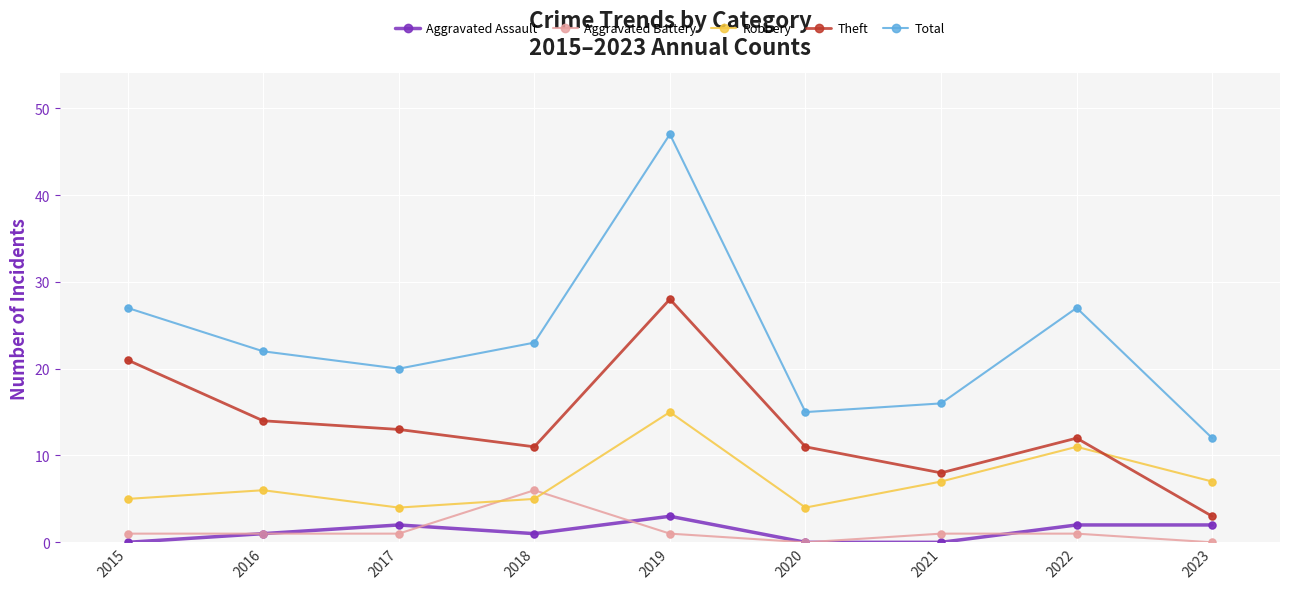

Which series has the widest spread of values?

Total